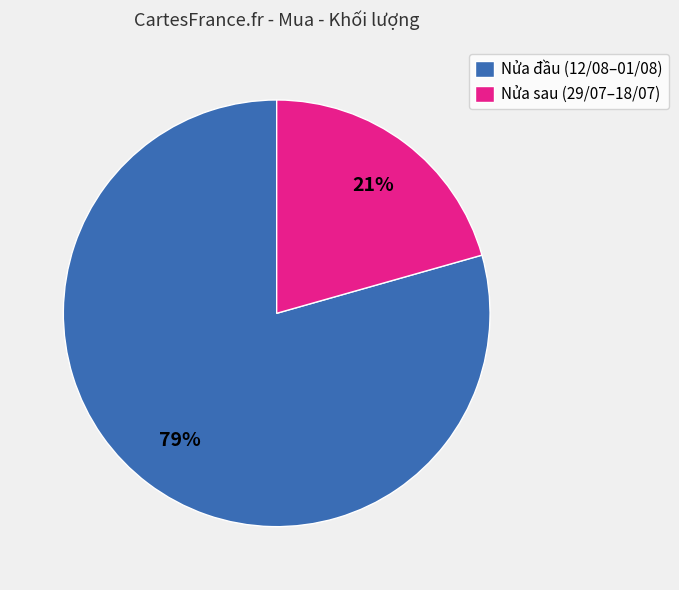

Rank the categories by value from lowest to highest.

Nửa sau (29/07–18/07), Nửa đầu (12/08–01/08)